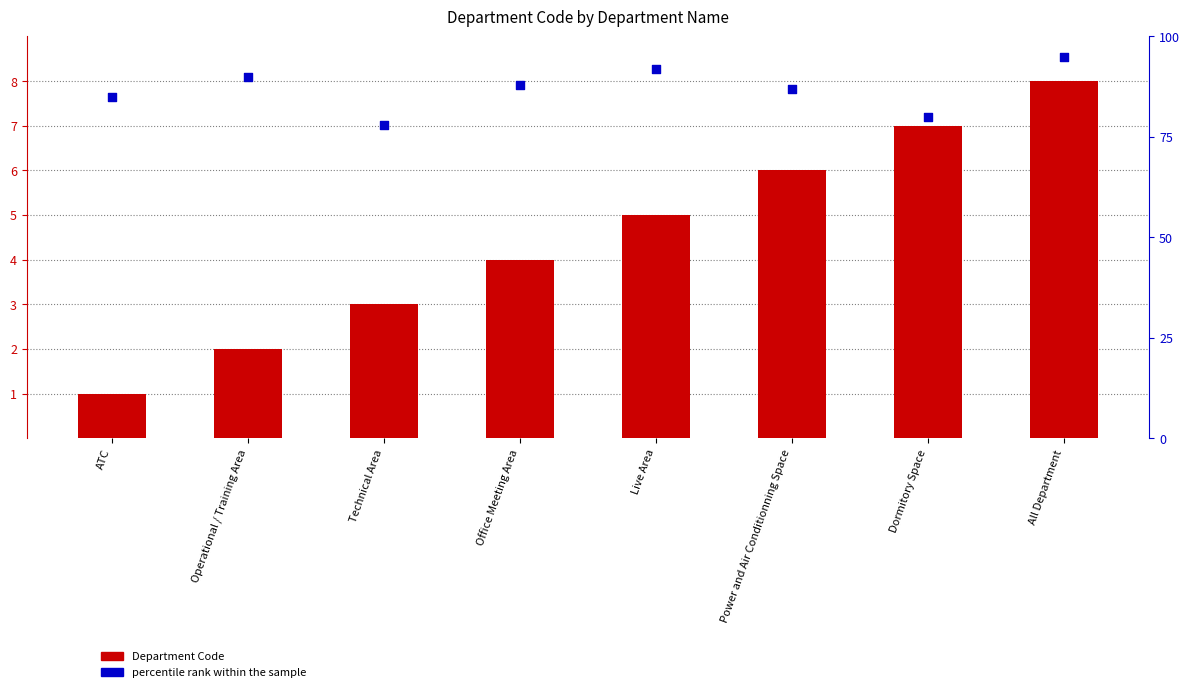

Is the value of percentile rank within the sample at Technical Area greater than the value of Department Code at Technical Area?

Yes